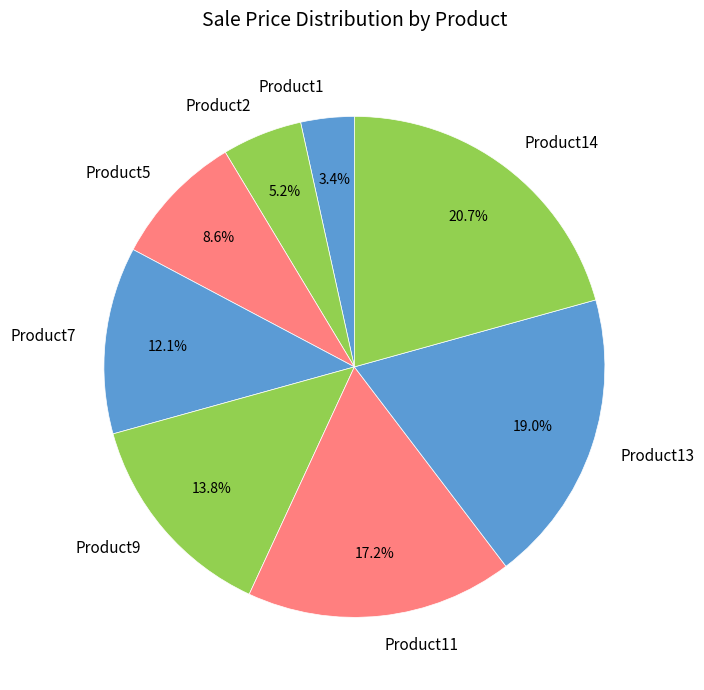

To the nearest percent, what is the combined percentage of Product9 and Product1?

17%